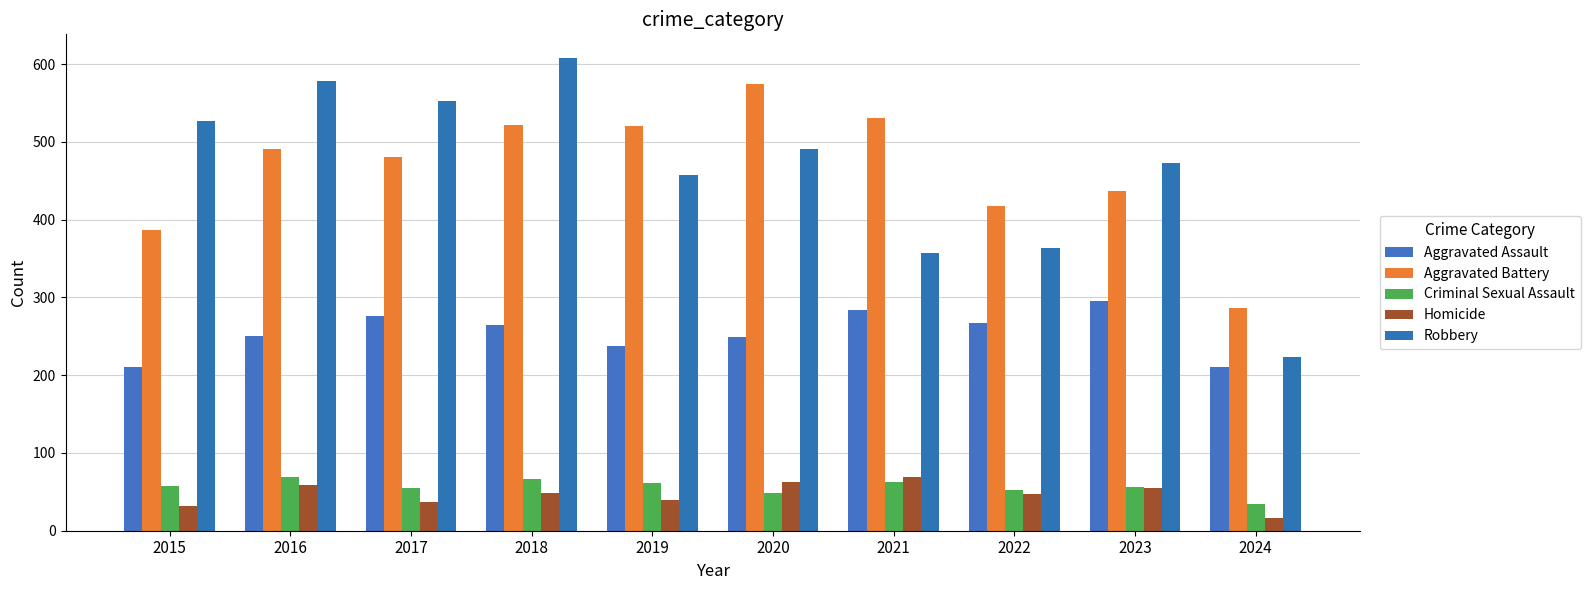

How many distinct data groups are displayed?

5